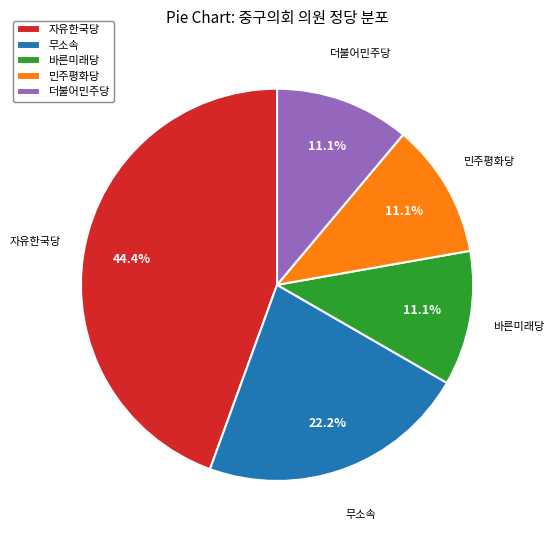

Approximately how many times larger is the value at 바른미래당 compared to 무소속?

0.5